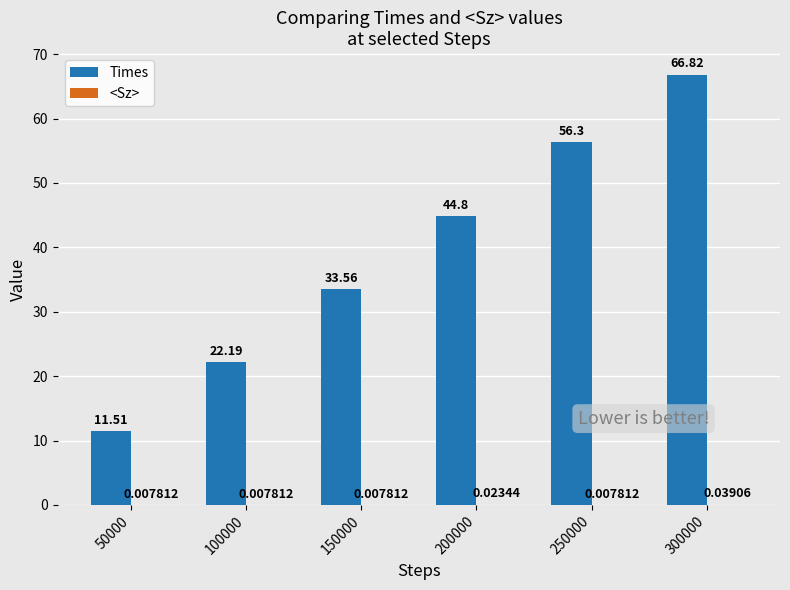

Between 150000 and 200000, which series saw the biggest shift?

Times